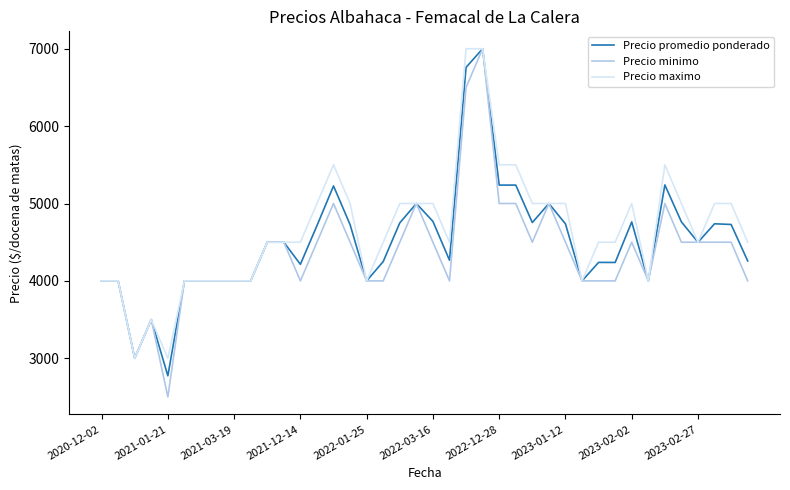

What is the minimum value for Precio promedio ponderado?

2773